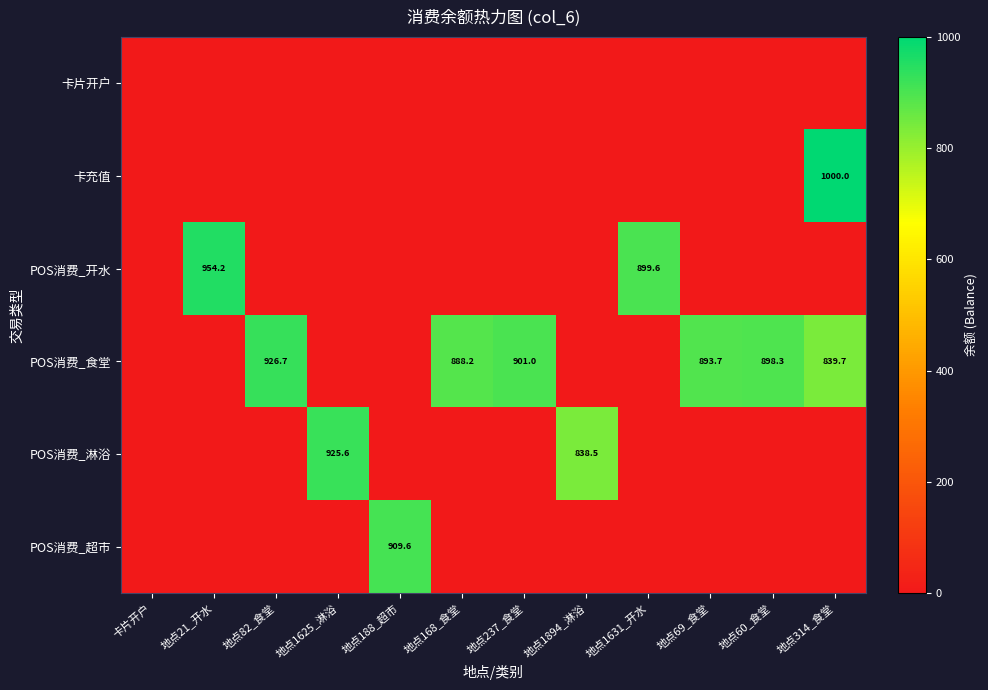

True or false: POS消费_淋浴 has a value of -516.9 at 地点69_食堂.

False